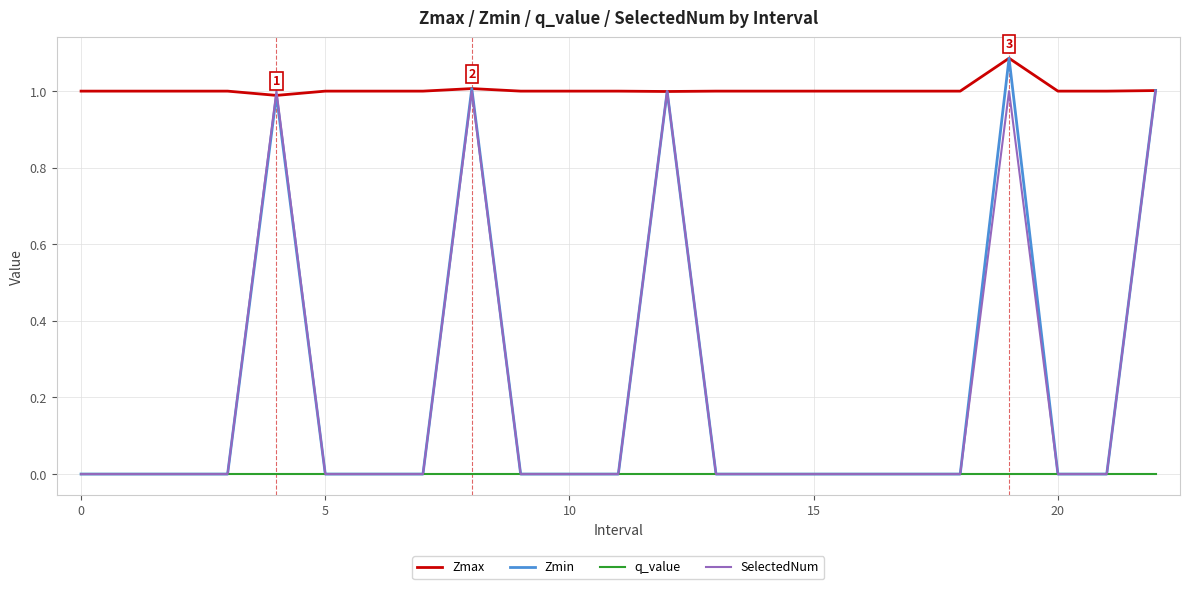

What is the difference between the maximum and minimum values in the SelectedNum series?

1.0